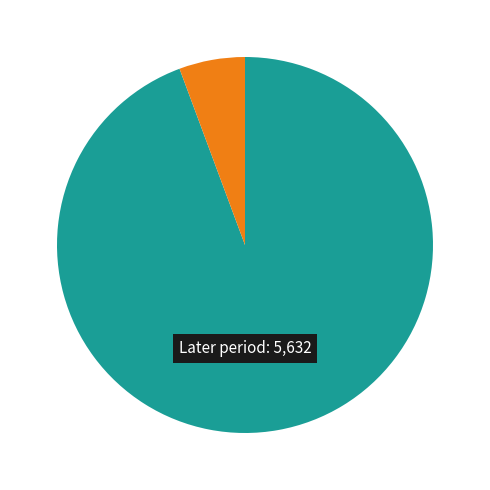

Does any single category account for the majority?

Yes